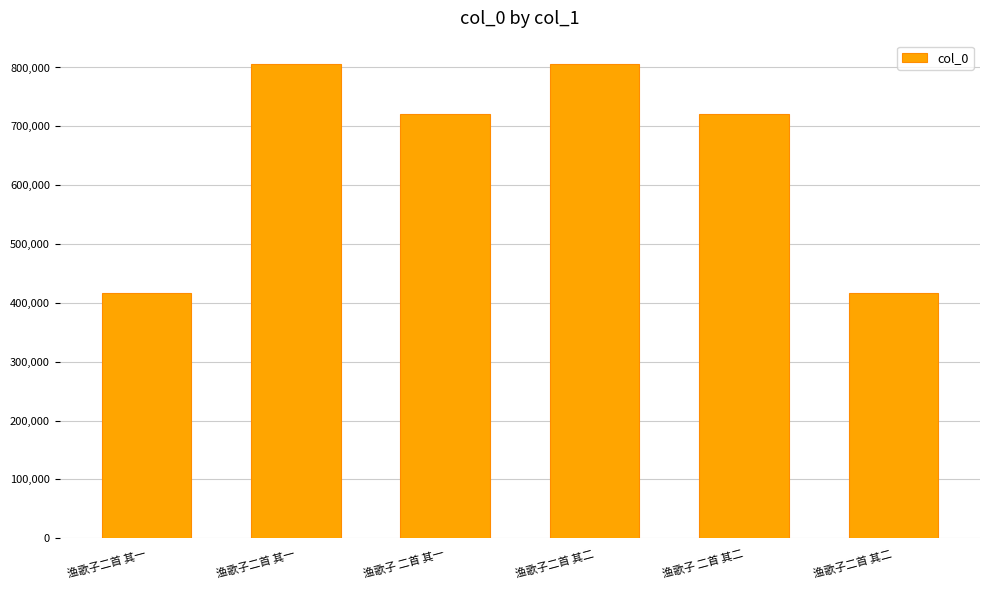

Are the bars horizontal?

No